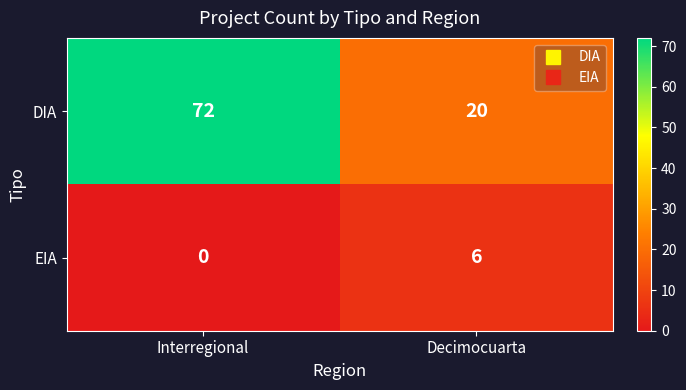

What is the total value across all series at Interregional?

72